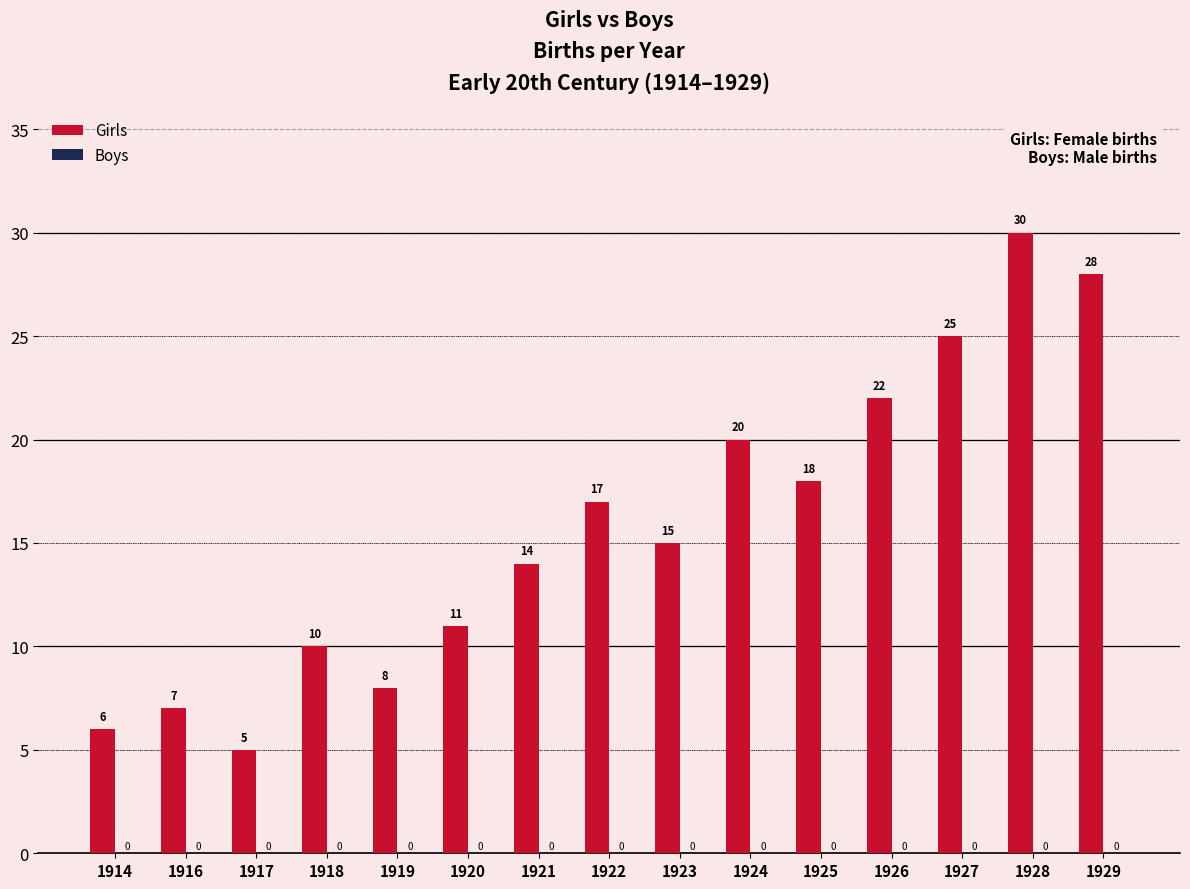

Where is the data nearest to the value 17?

1922